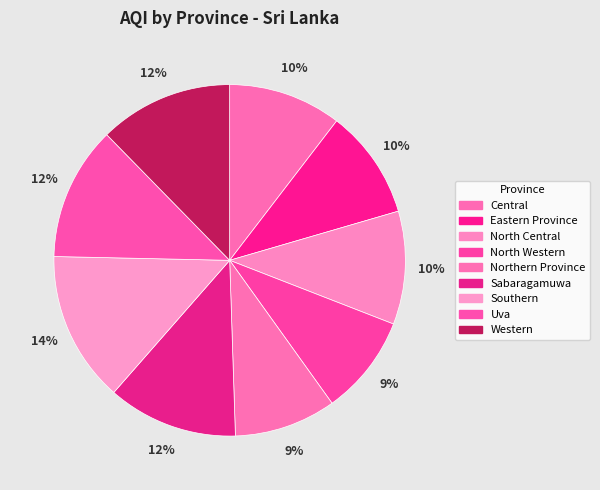

Count the number of slices in the pie.

9